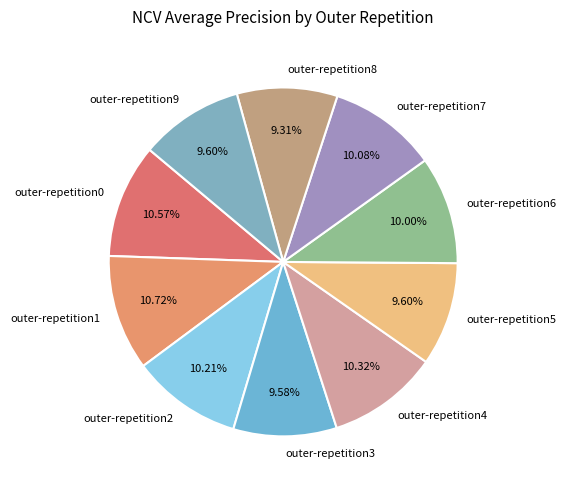

What portion of the pie excludes outer-repetition9?

90.4%